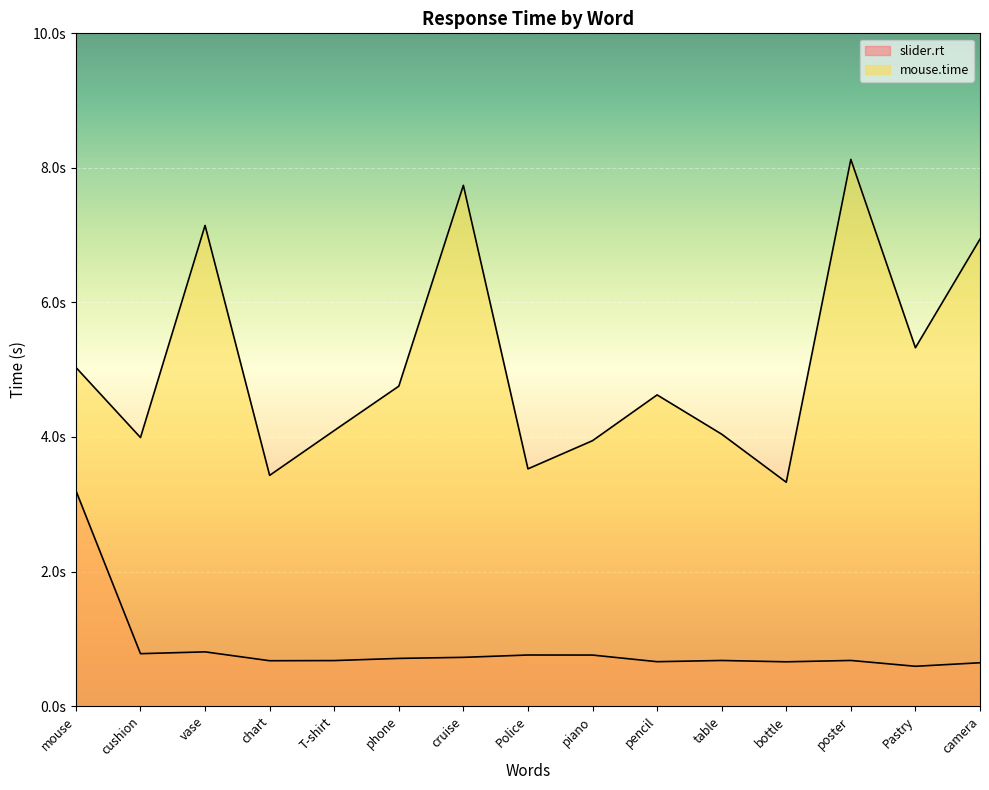

Does the chart display data point markers on the line(s)?

No